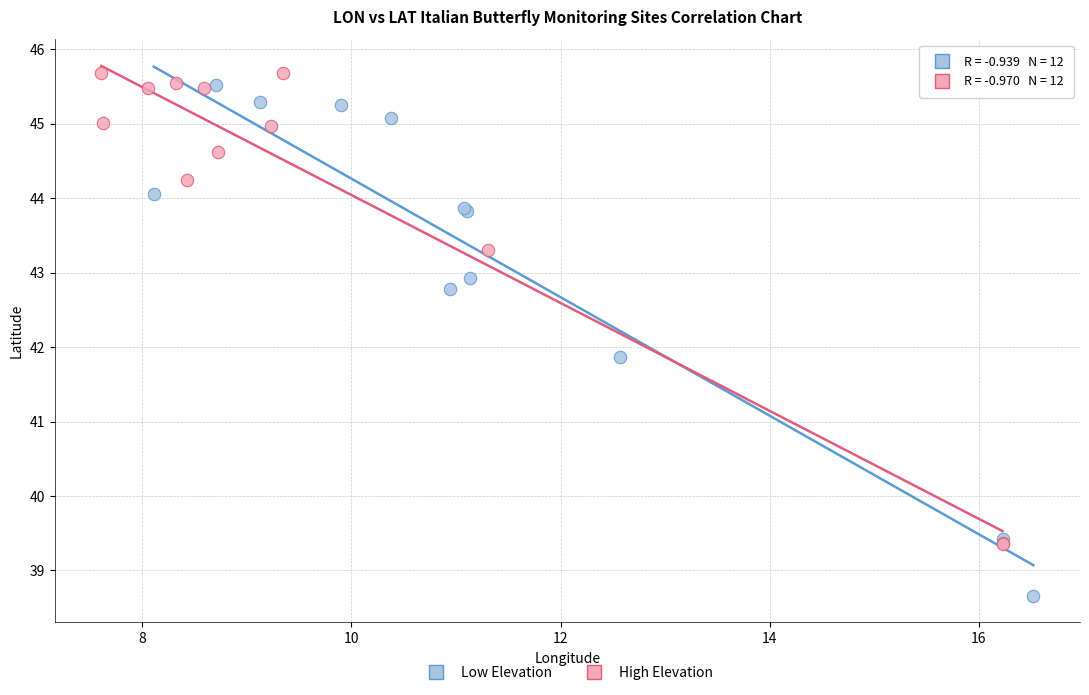

Which series reaches the minimum Y coordinate?

Low Elevation